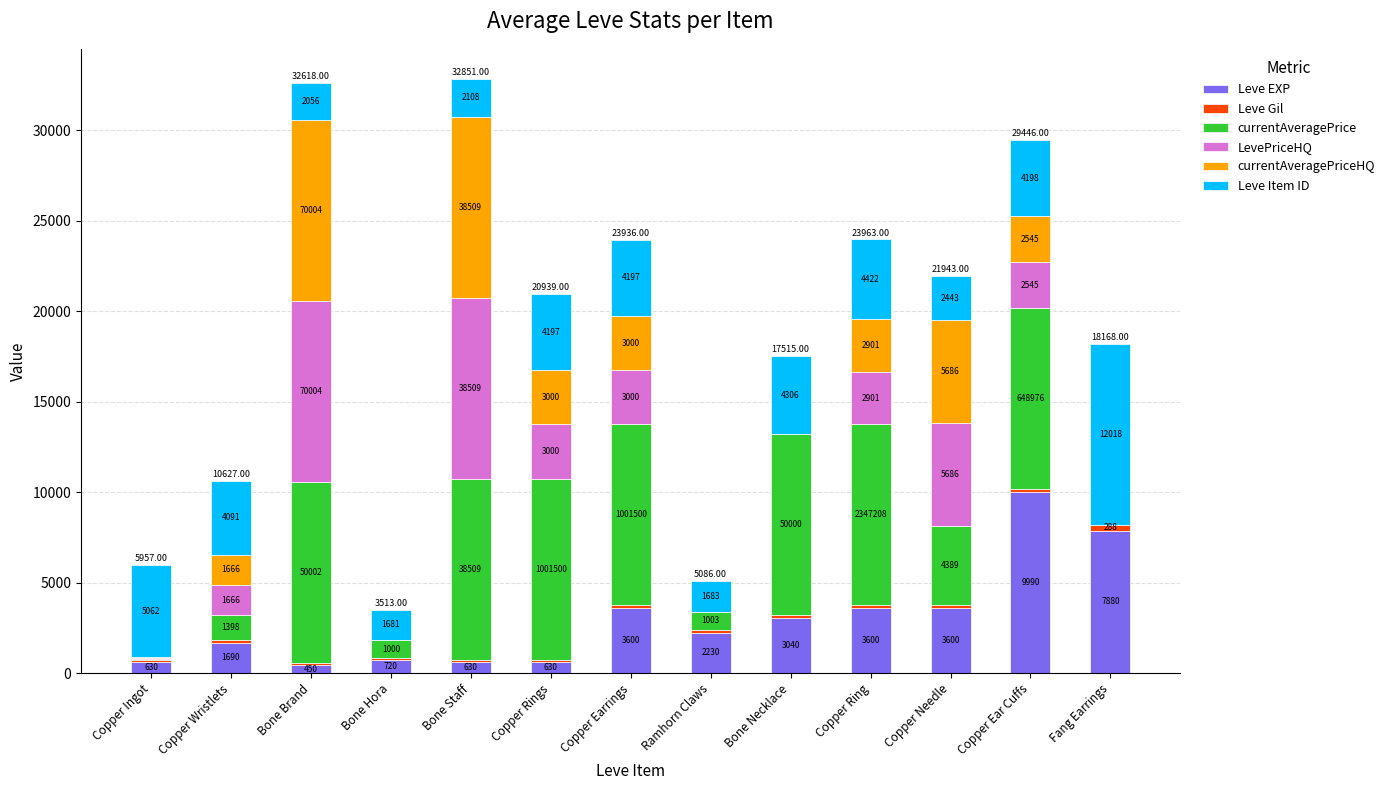

At which category is the sum across all series the highest?

Bone Staff